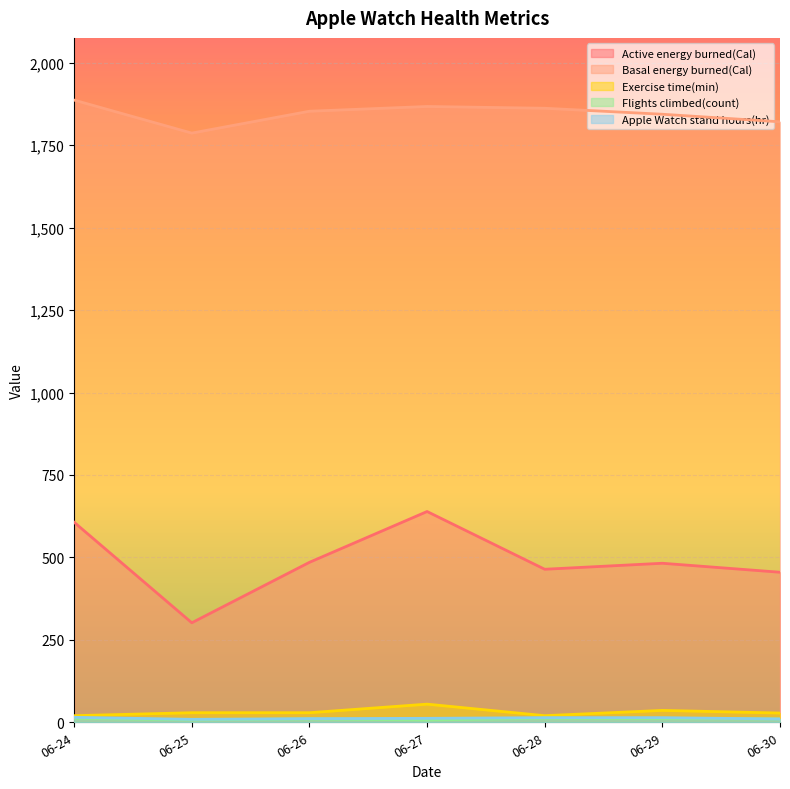

Is the value of Active energy burned(Cal) at 06-28 greater than the value of Exercise time(min) at 06-26?

Yes